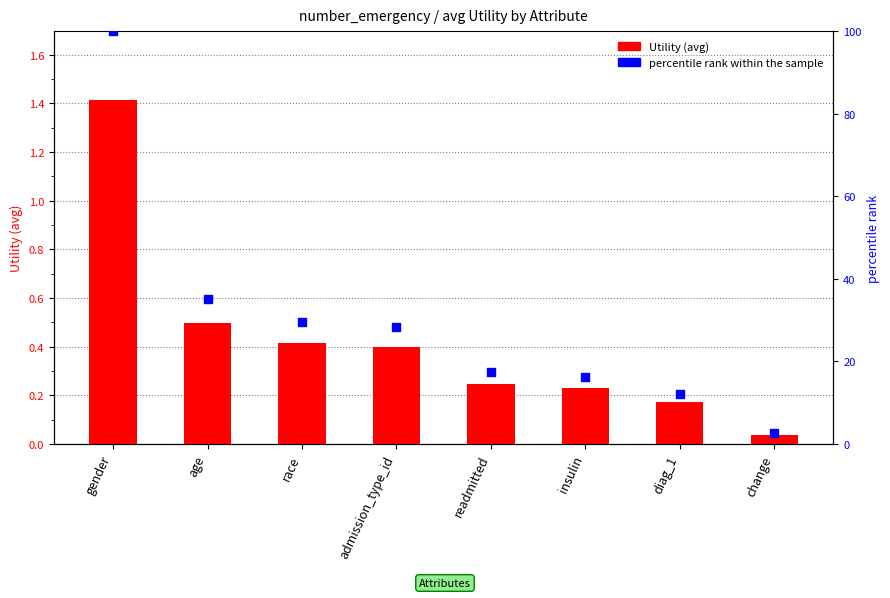

Is the value of percentile rank within the sample at race greater than the value of Utility at insulin?

Yes